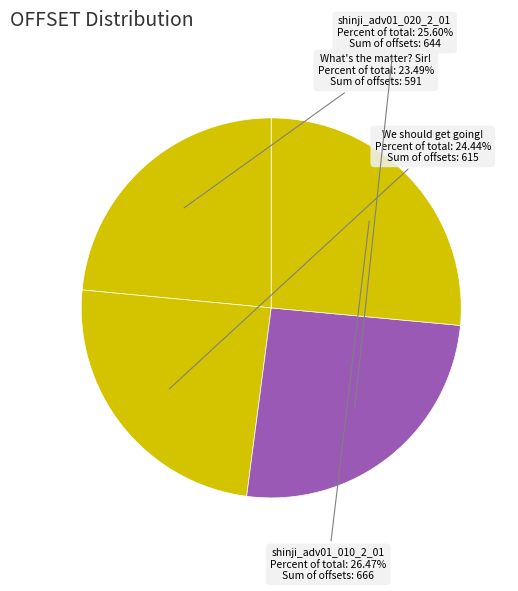

To the nearest percent, what is the average slice percentage?

25%